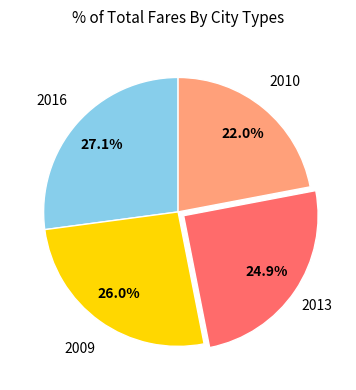

Does any single category account for the majority?

No